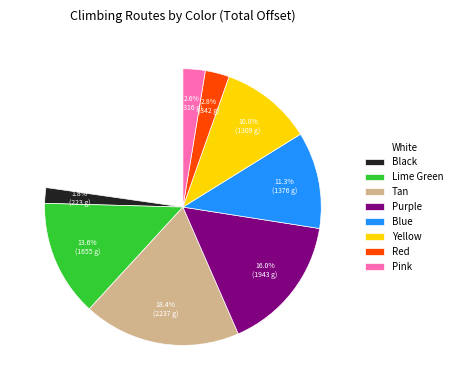

To the nearest percent, what is the average slice percentage?

11%